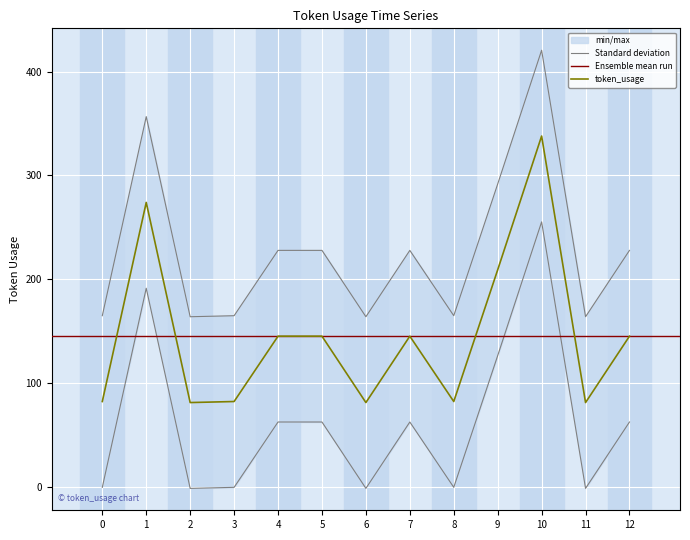

Which category has the lowest value across all series?

2